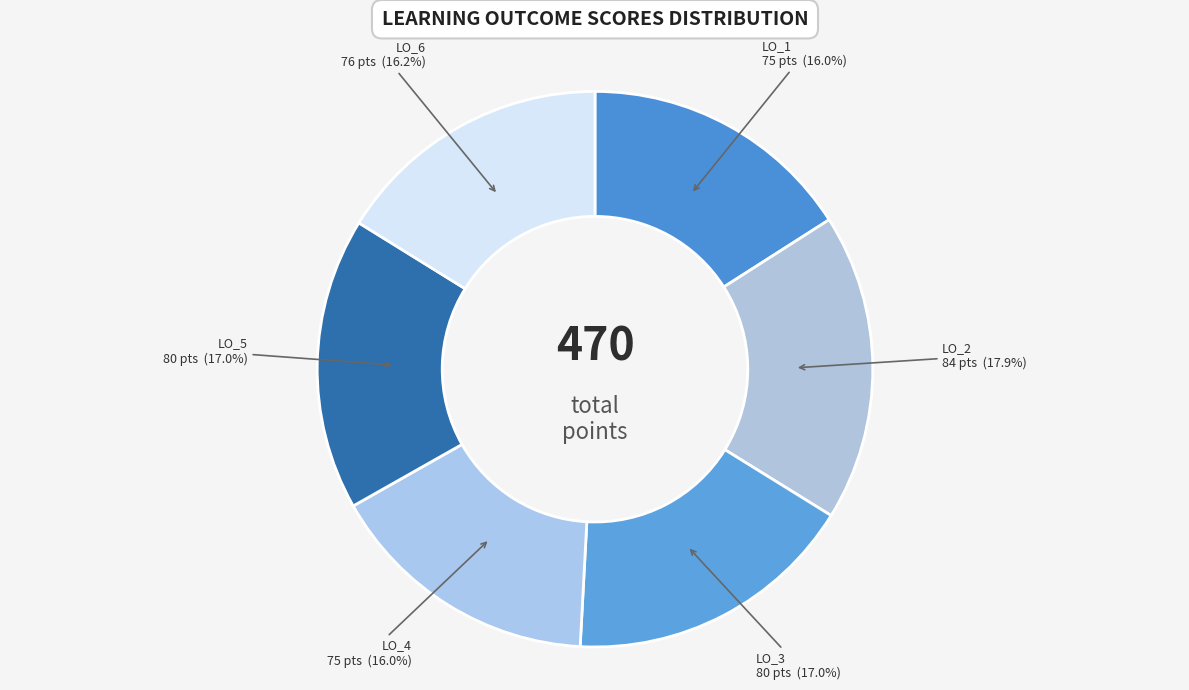

To the nearest percent, what is the average slice percentage?

17%